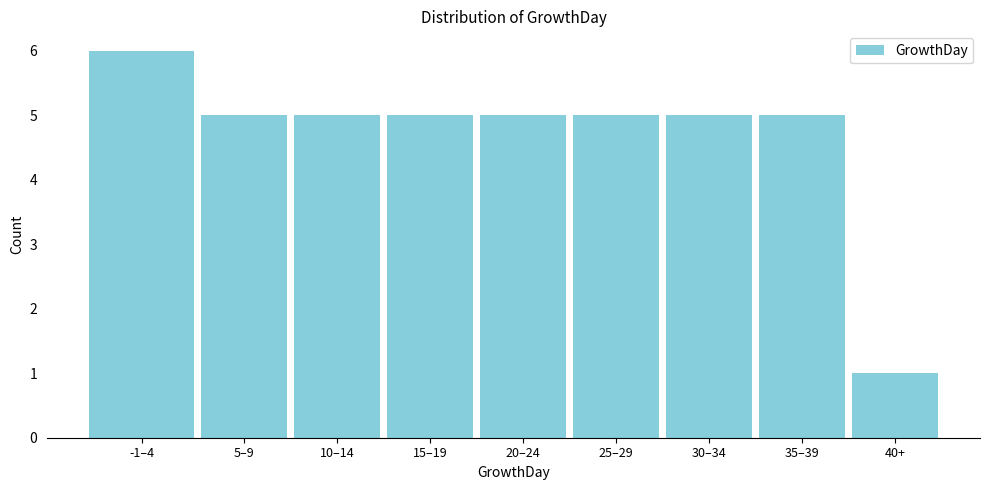

Reading right to left, extract all data points from this chart.

40+=1	35–39=5	30–34=5	25–29=5	20–24=5	15–19=5	10–14=5	5–9=5	-1–4=6